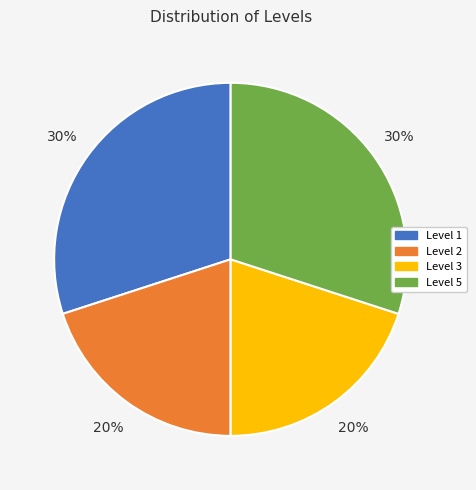

Is there a majority slice in this chart?

No